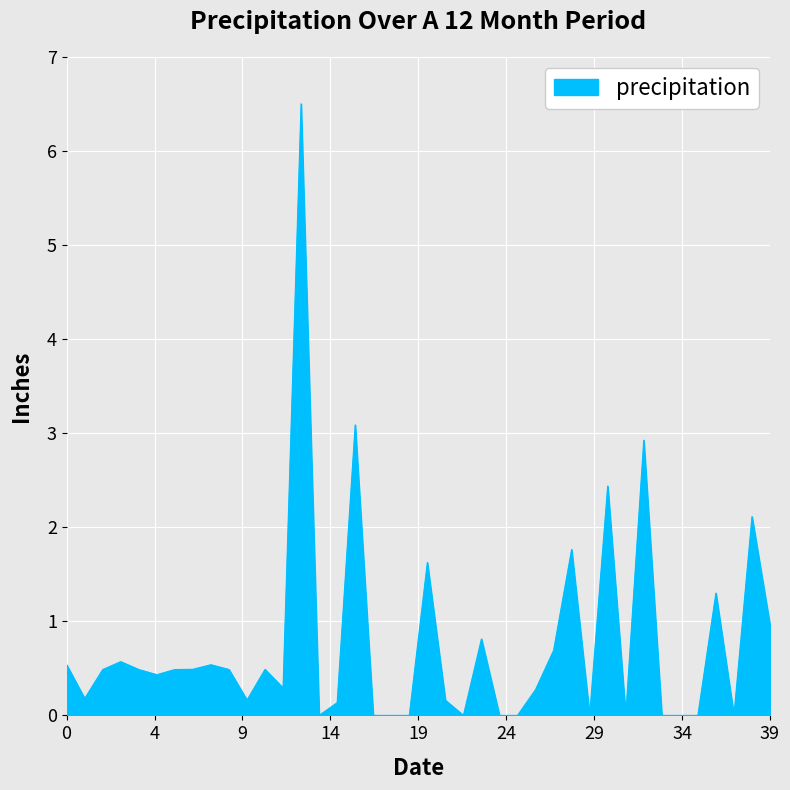

What is the sum of all values?

30.4